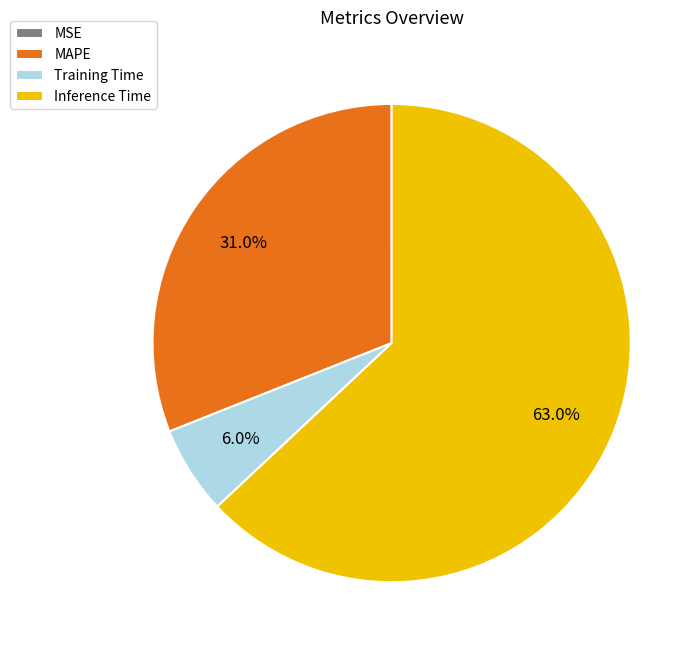

Between Inference Time and MAPE, which is larger?

Inference Time